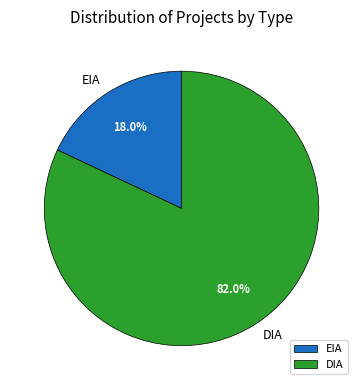

Rank the categories by value from highest to lowest.

DIA, EIA